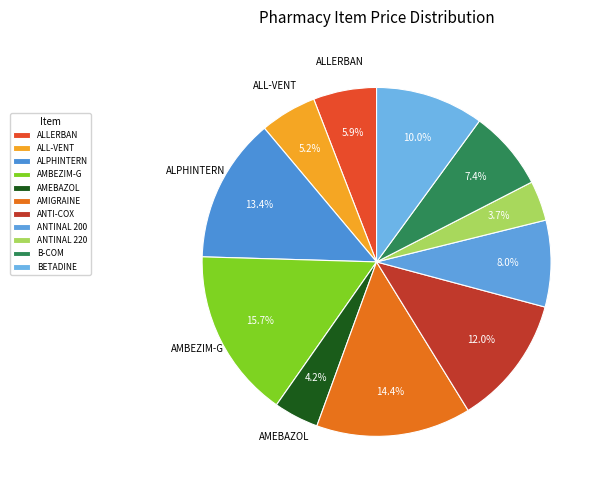

Is there a majority slice in this chart?

No